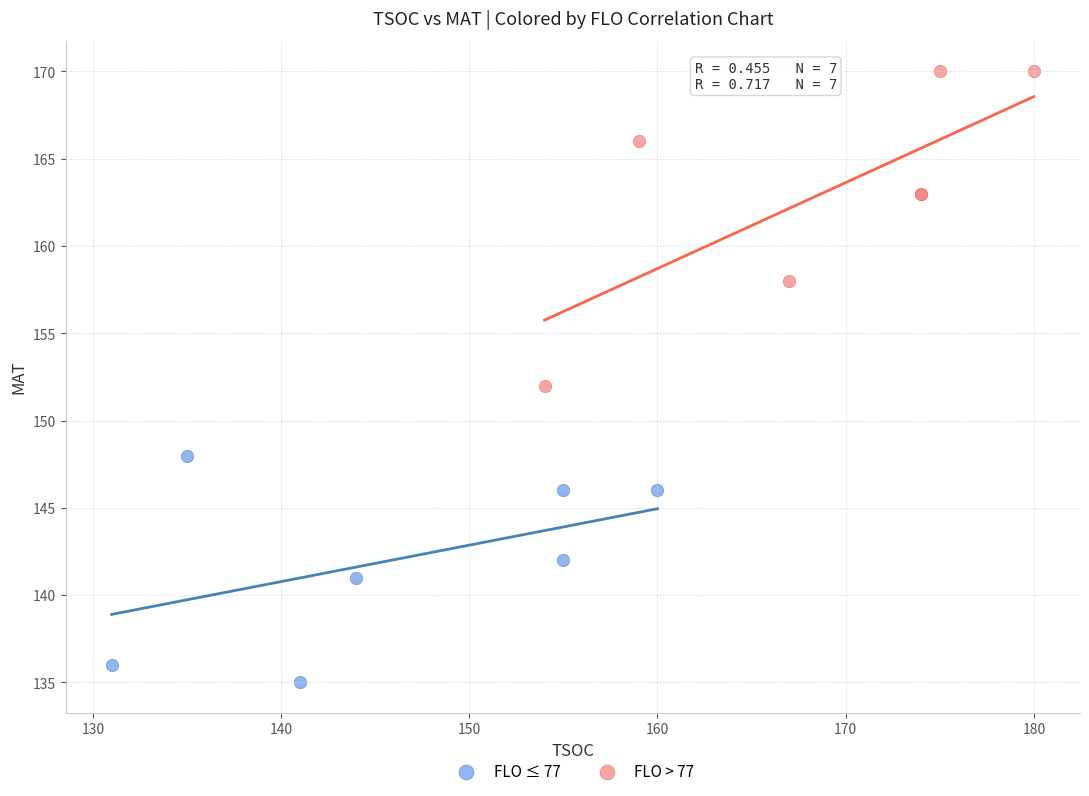

Which series has the largest Y range (max minus min)?

FLO > 77